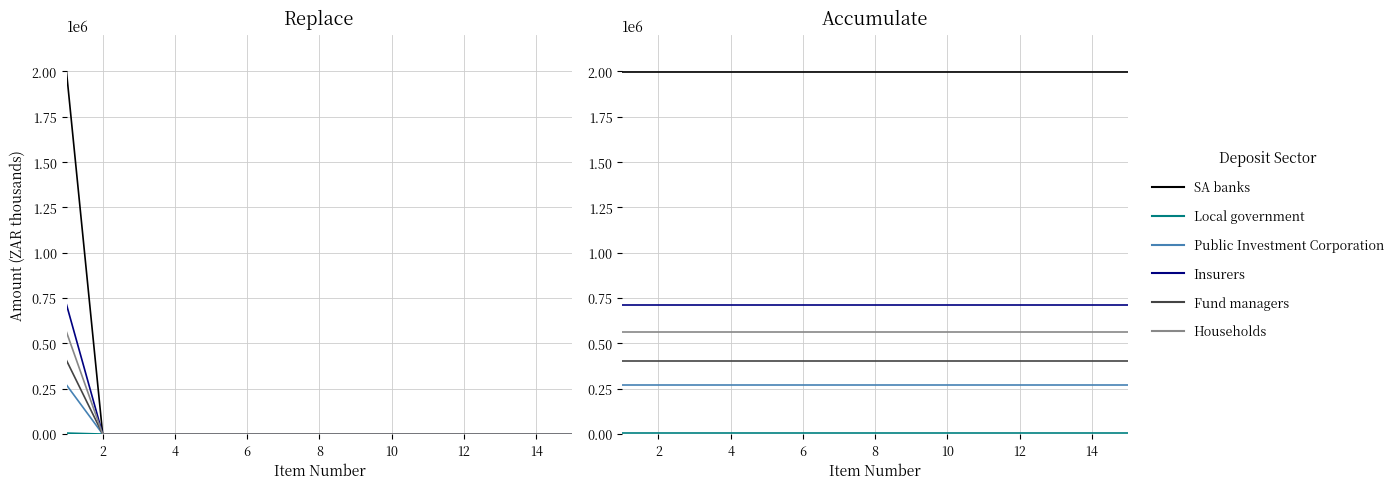

True or false: Fund managers and Local government cross at least once.

False